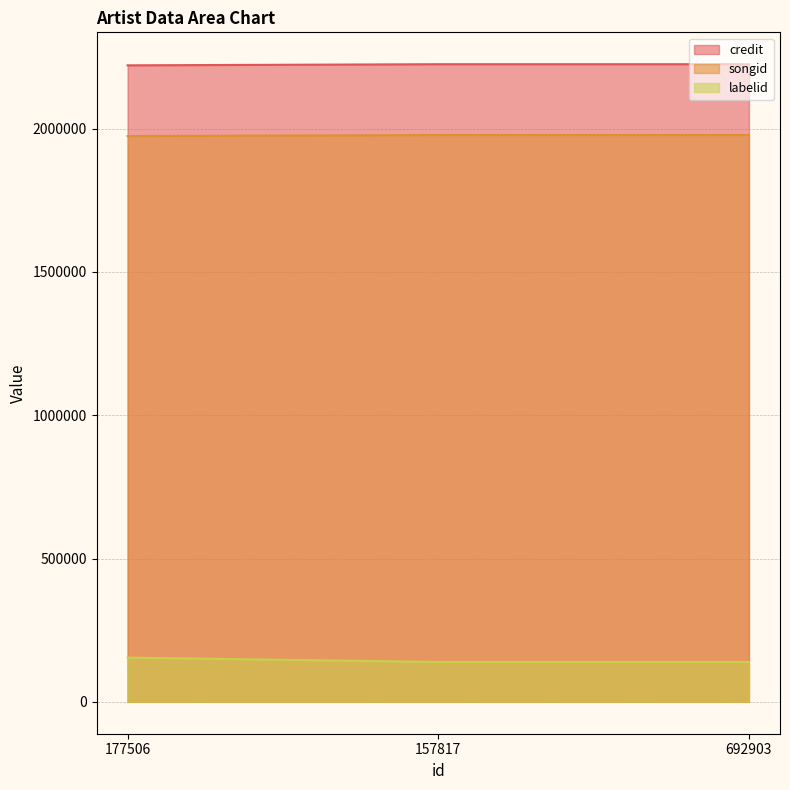

What is the label of the 1st point from the right?

692903